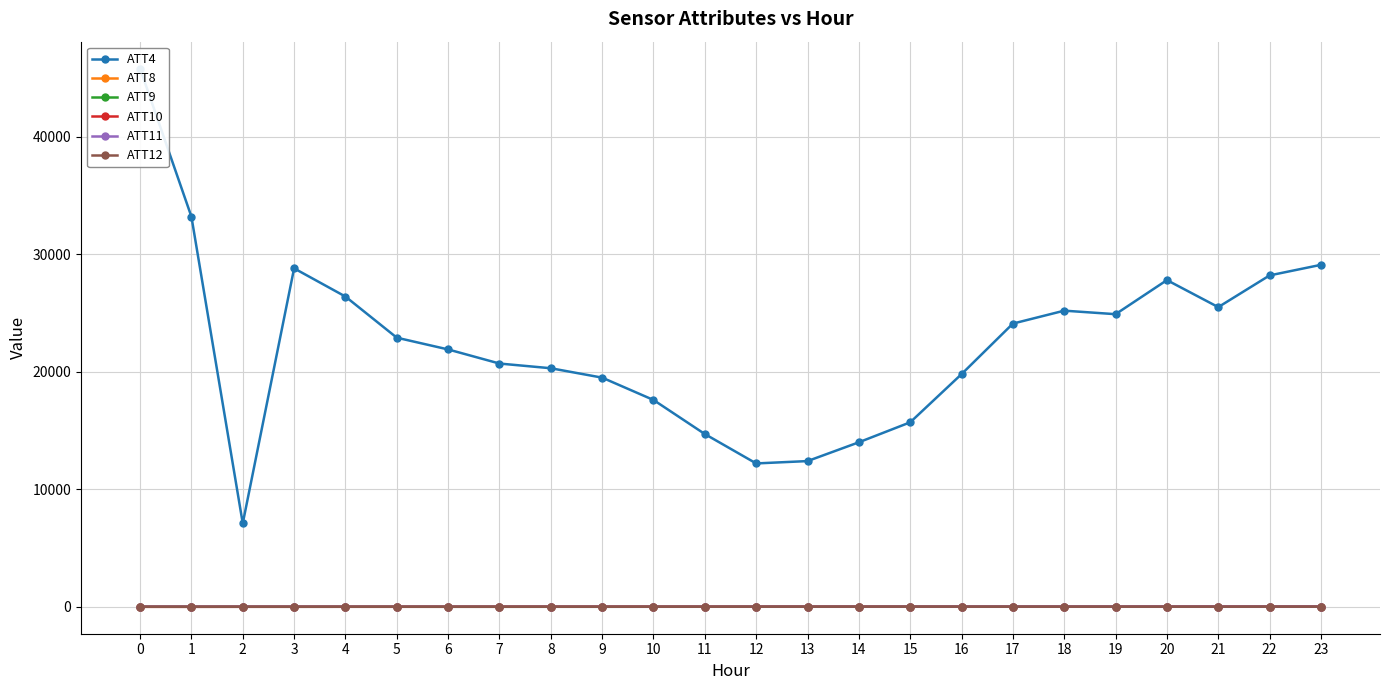

What are all the series names shown in the legend?

ATT4, ATT8, ATT9, ATT10, ATT11, ATT12